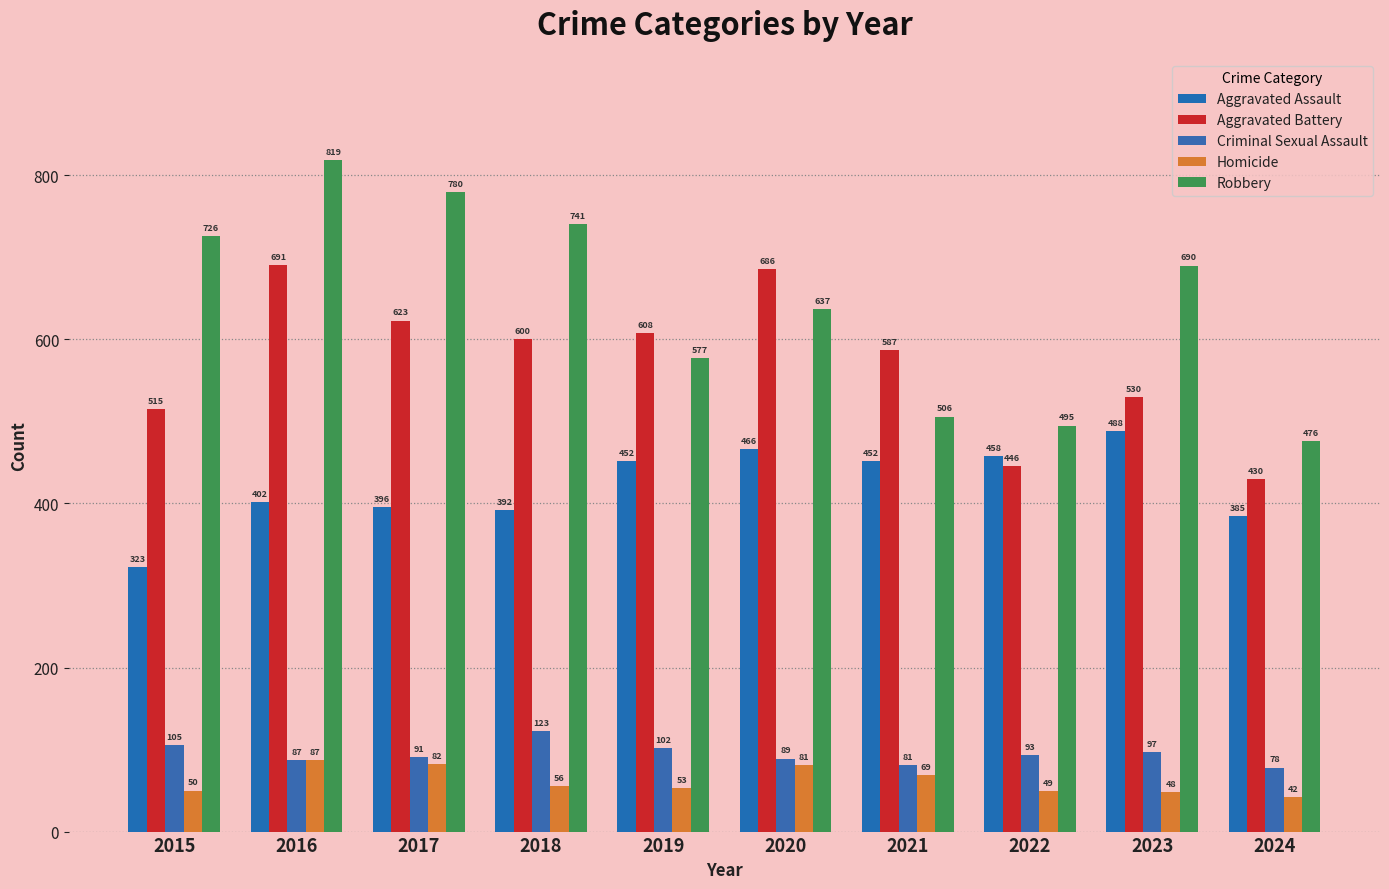

List the series in order of their peak value, lowest first.

Homicide, Criminal Sexual Assault, Aggravated Assault, Aggravated Battery, Robbery